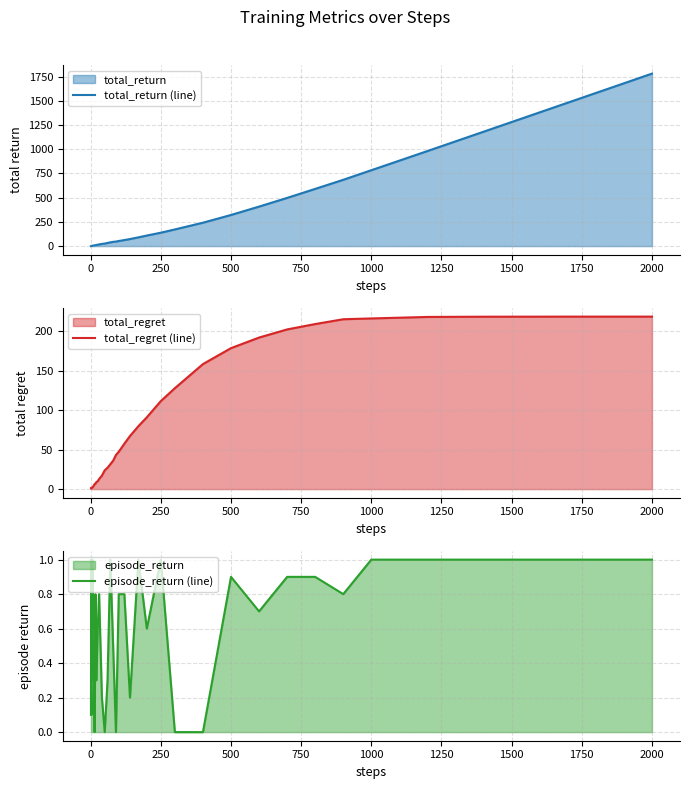

The value of total_return (line) at 1000 is 783.9. True or false?

True